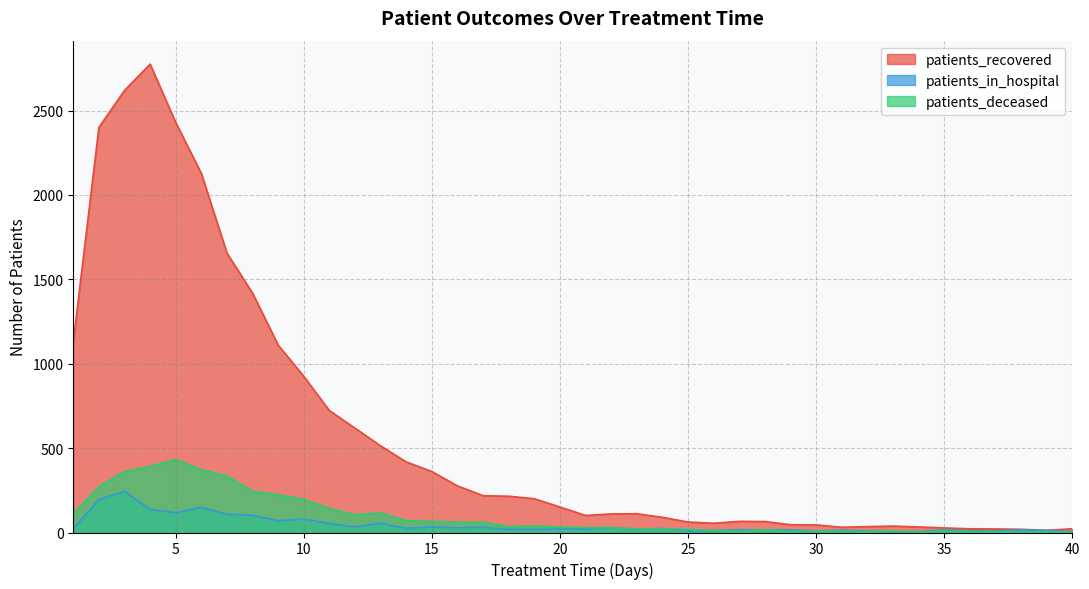

What is the difference between the maximum and minimum values in the patients_recovered series?

2762